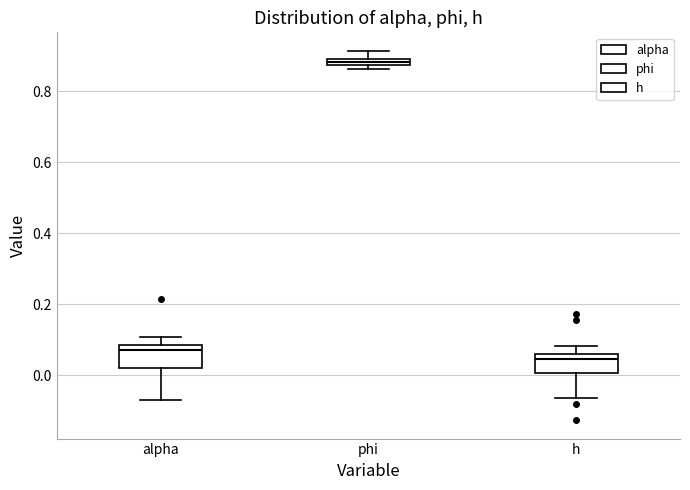

Which box's median line is the highest?

phi